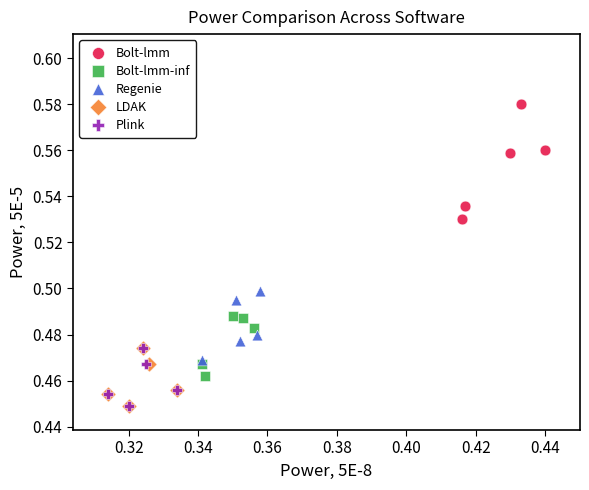

Which series contains the highest Y value?

Bolt-lmm